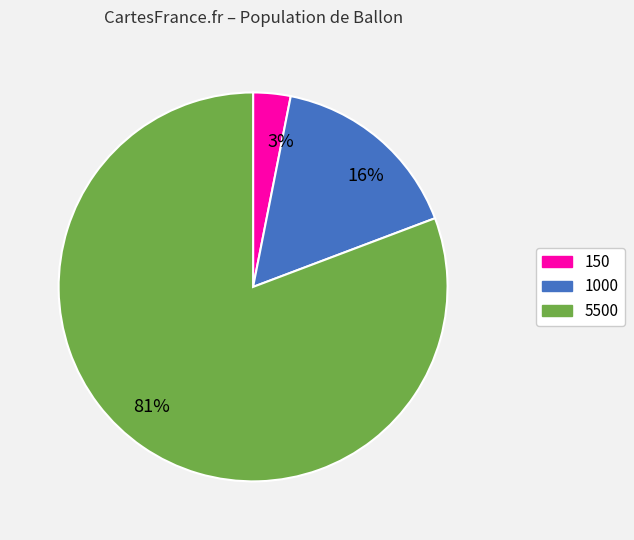

Combined, do 3% and 16% account for over 50%?

No